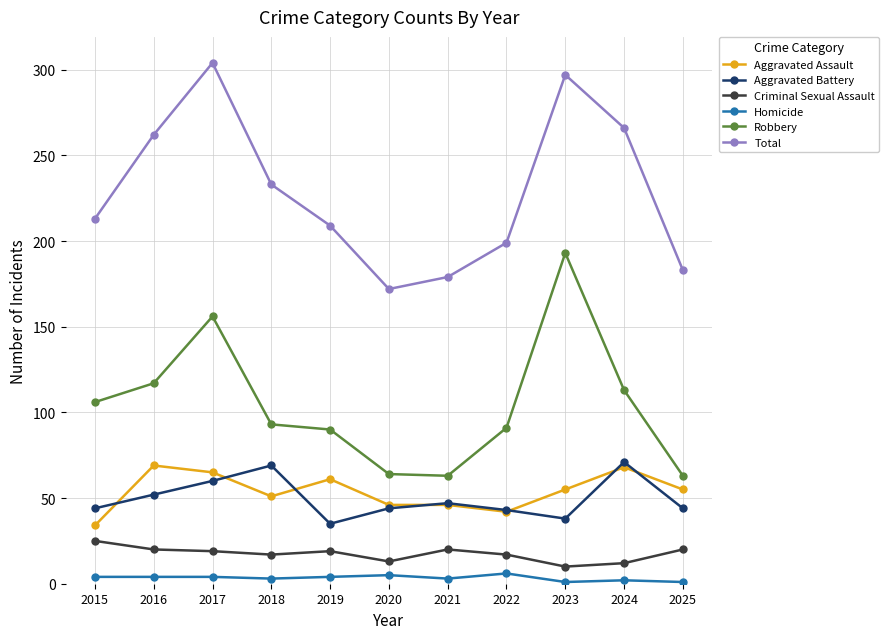

Which series changed the most between 2016 and 2017?

Total